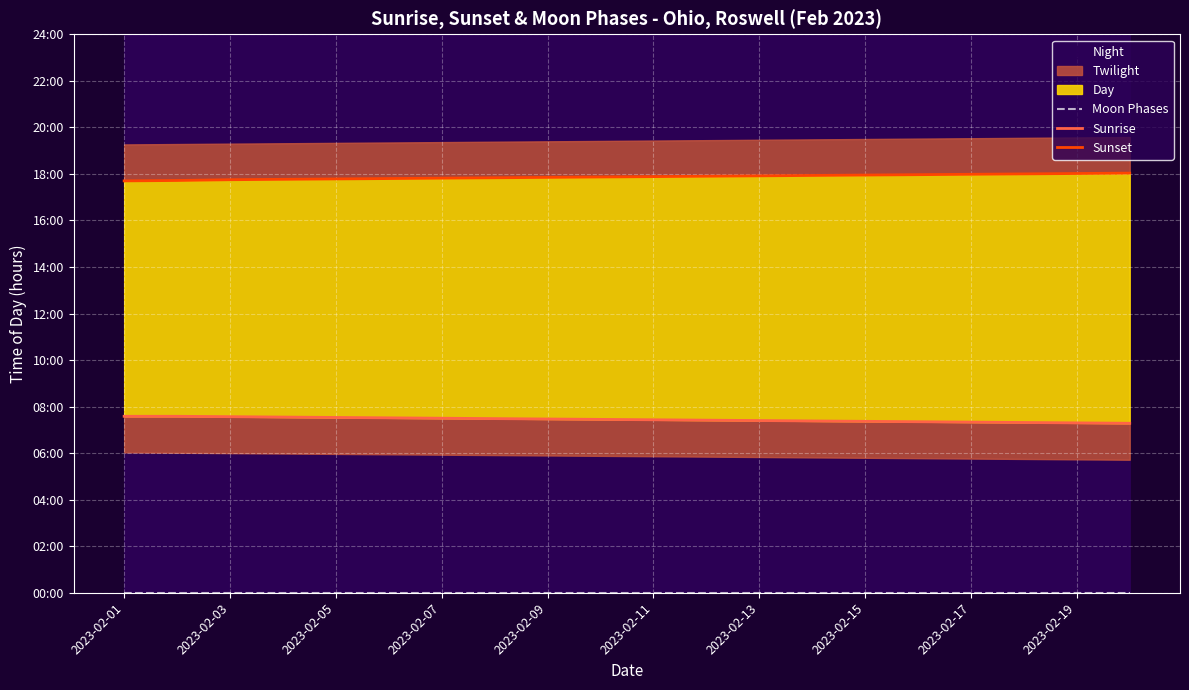

Rank the series by their average value, from highest to lowest.

Sunset, Sunrise, Moon Phases